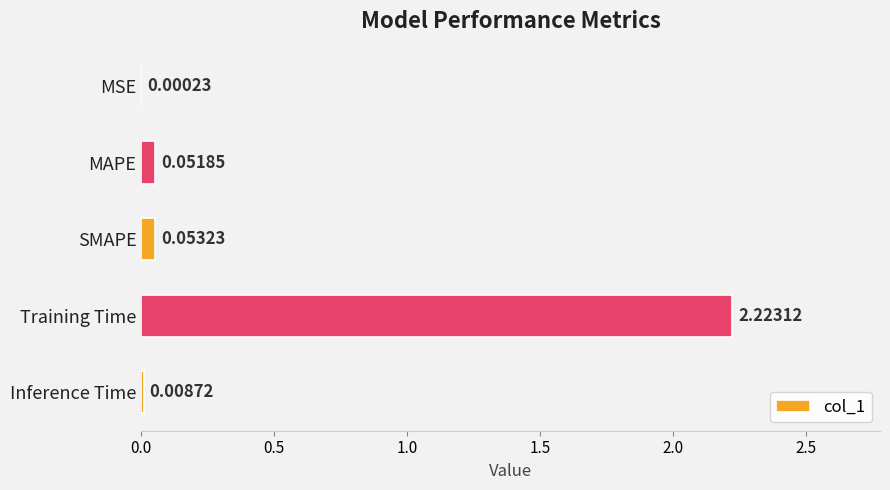

What is the sum of the values at SMAPE and Training Time?

2.3